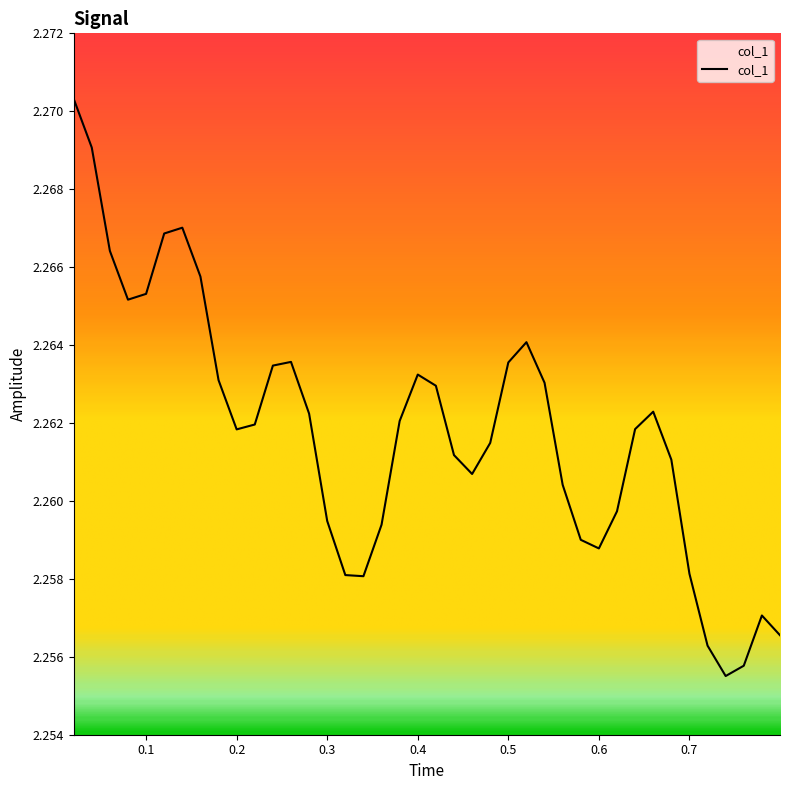

How many interior local peaks (higher than both neighbors) does the data have?

6